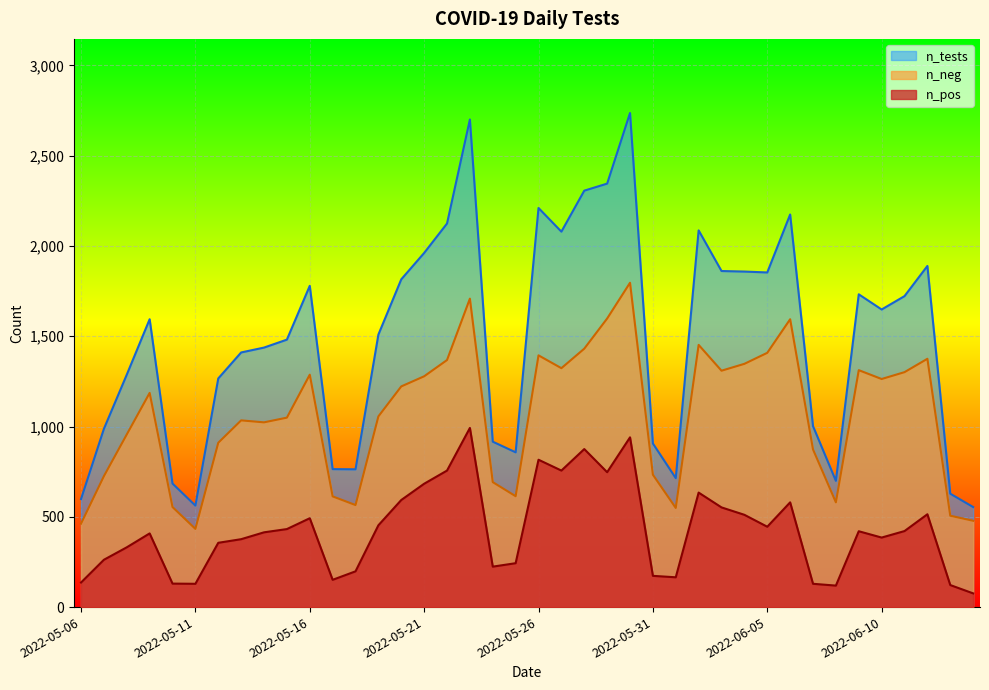

True or false: n_tests and n_neg cross at least once.

False